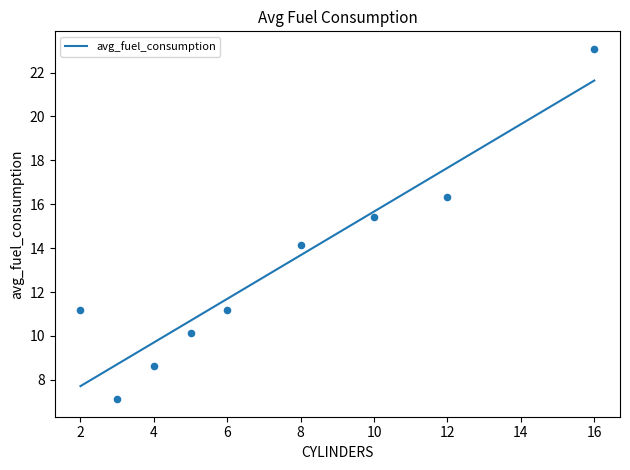

The value of avg_fuel_consumption at 6 is 11.7. True or false?

True